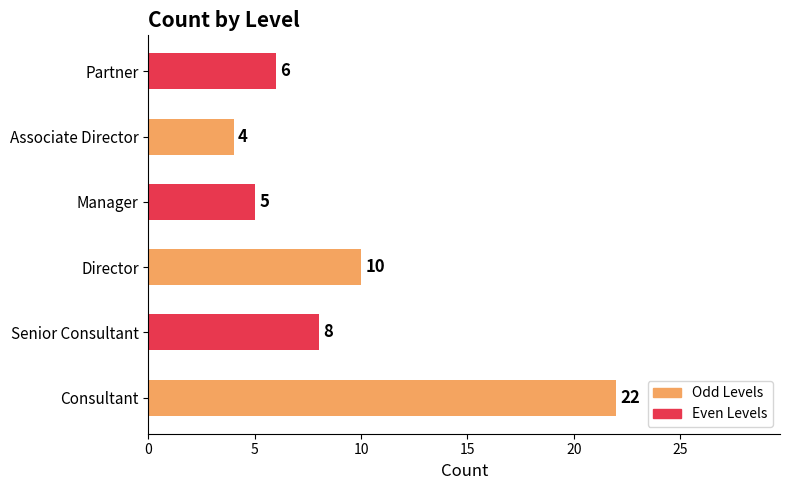

What is the difference between the maximum and minimum values?

18